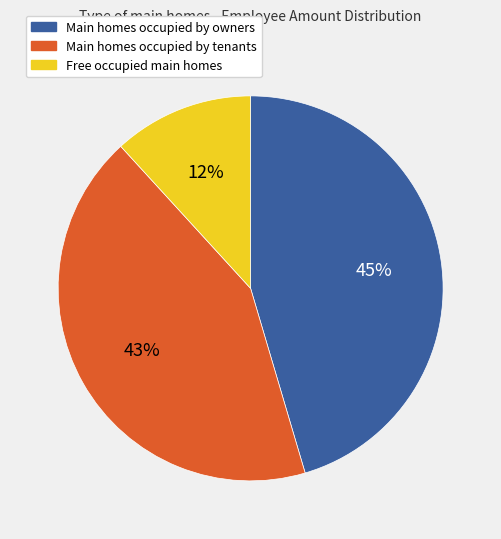

To the nearest percent, what is the average slice percentage?

33%